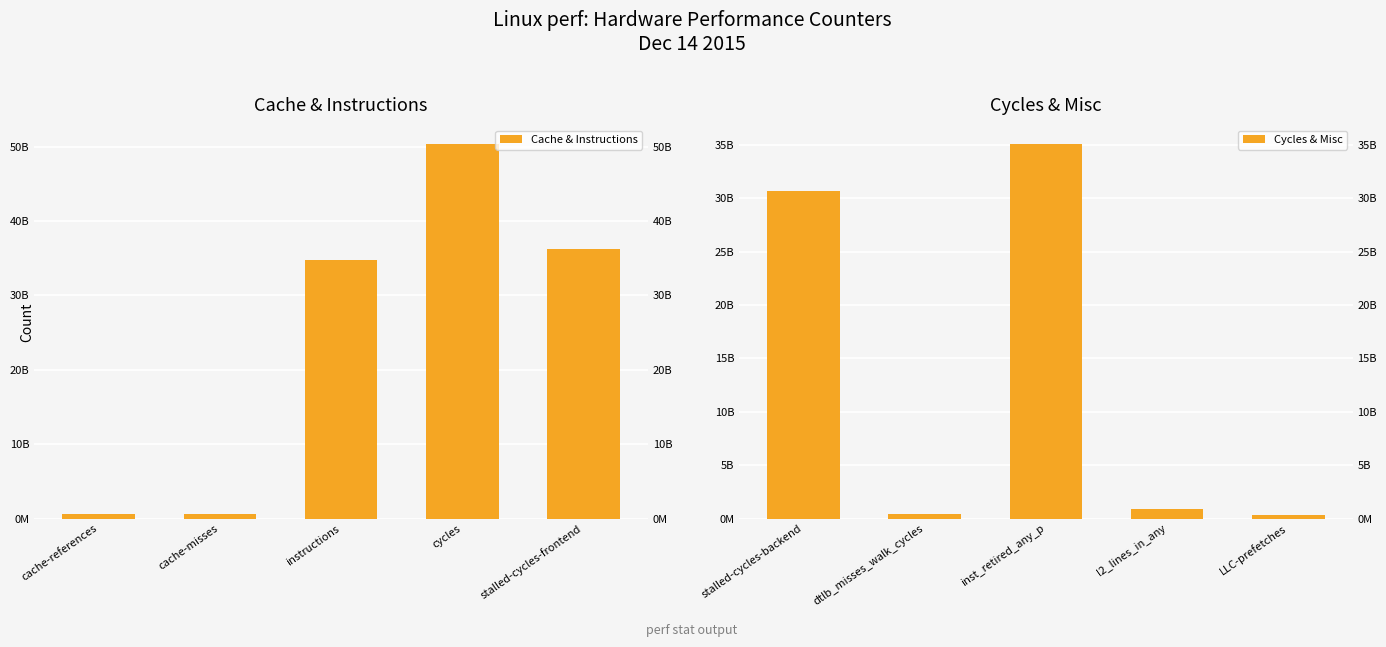

What position from the left is instructions?

3